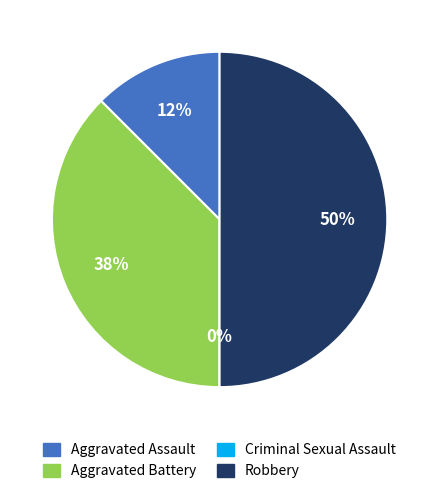

To the nearest percent, what is the average slice percentage?

25%